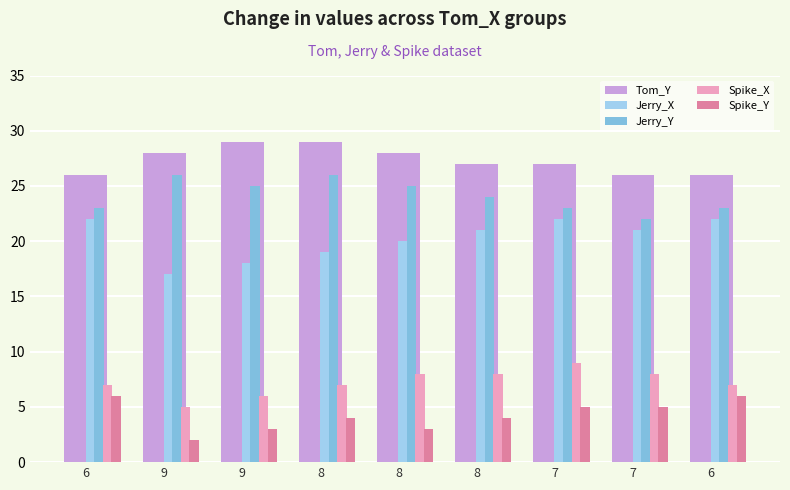

Reading left to right, transcribe all the data shown in this chart.

Tom_Y: 6=26	9=28	9=29	8=29	8=28	8=27	7=27	7=26	6=26
Jerry_X: 6=22	9=17	9=18	8=19	8=20	8=21	7=22	7=21	6=22
Jerry_Y: 6=23	9=26	9=25	8=26	8=25	8=24	7=23	7=22	6=23
Spike_X: 6=7	9=5	9=6	8=7	8=8	8=8	7=9	7=8	6=7
Spike_Y: 6=6	9=2	9=3	8=4	8=3	8=4	7=5	7=5	6=6